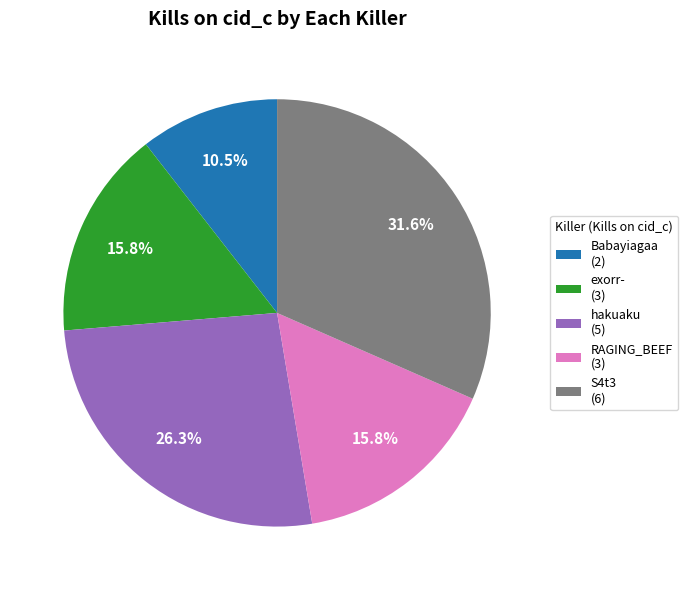

To the nearest percent, what is the difference between the largest and smallest slice percentages?

21%